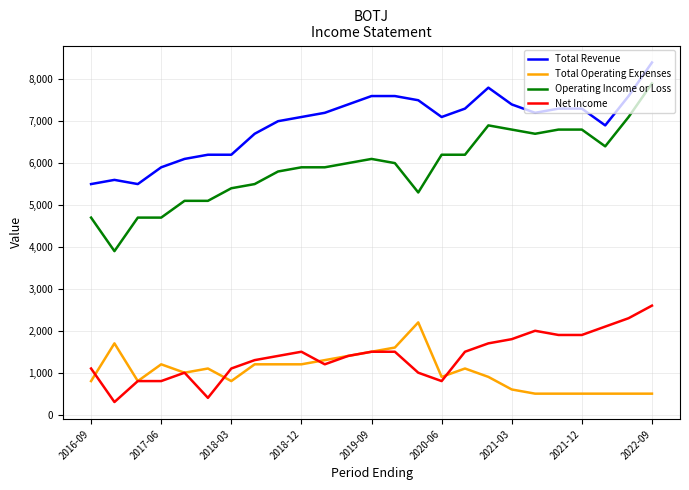

Which series has the largest total across all categories?

Total Revenue